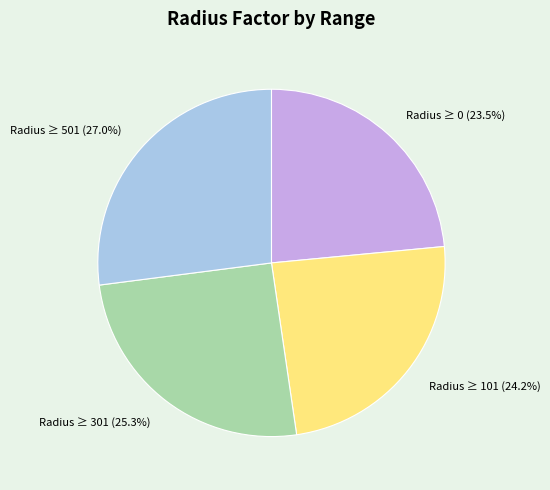

Count the number of slices in the pie.

4